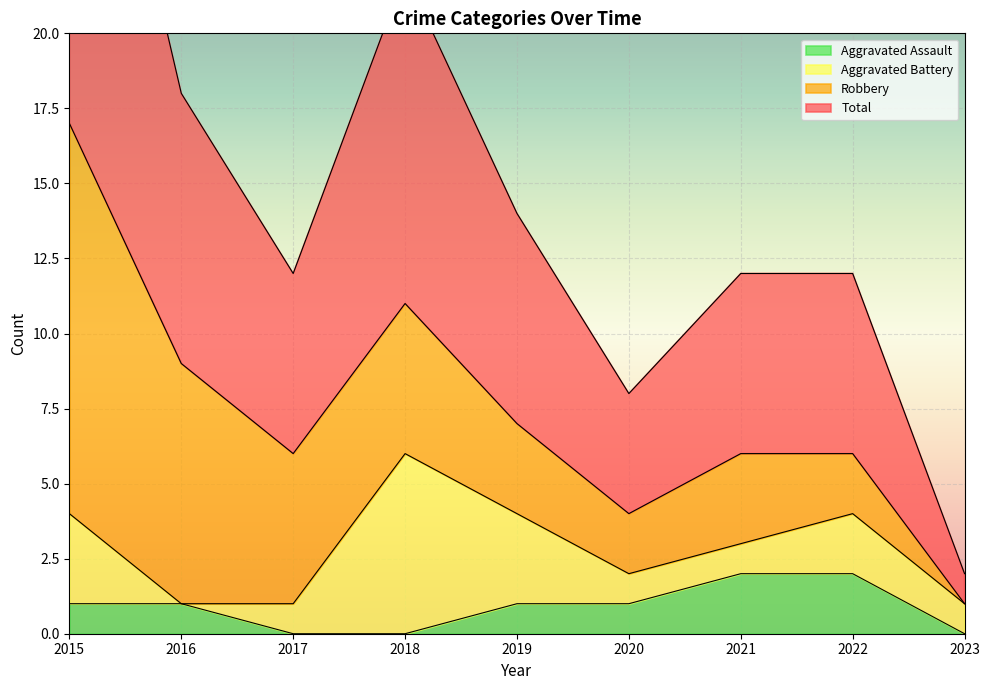

How many values in the Total series are below 6?

2